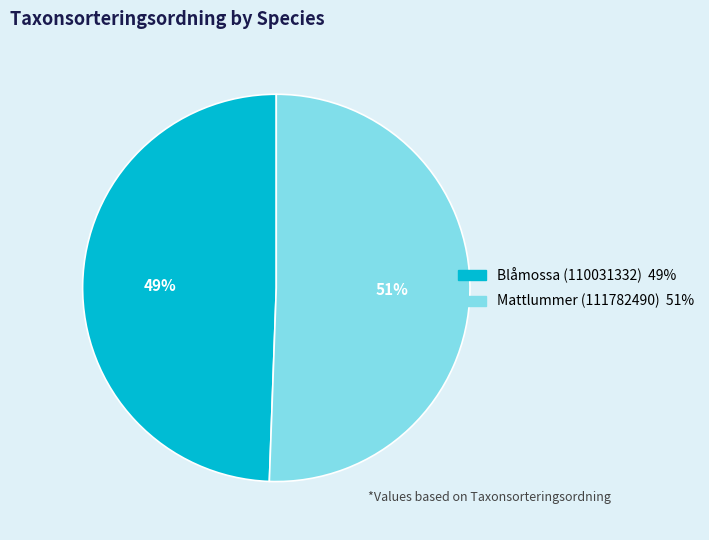

To the nearest percent, what percentage of the pie is Blåmossa (110031332)?

49%